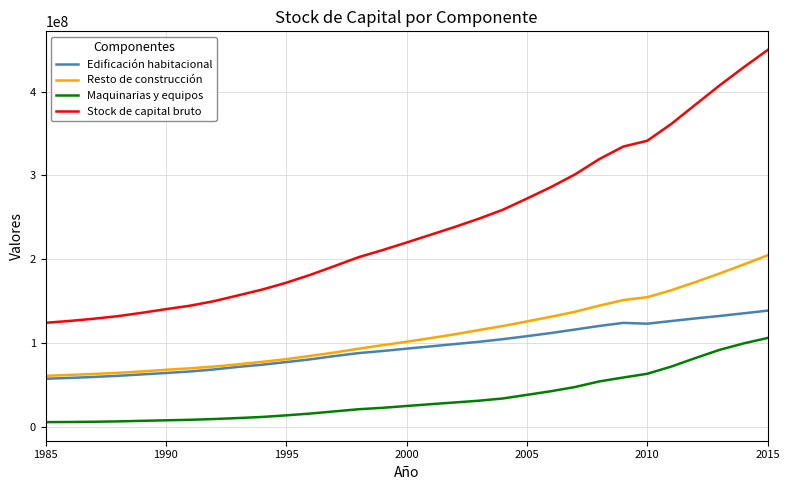

True or false: Stock de capital bruto and Resto de construcción intersect in this chart.

False